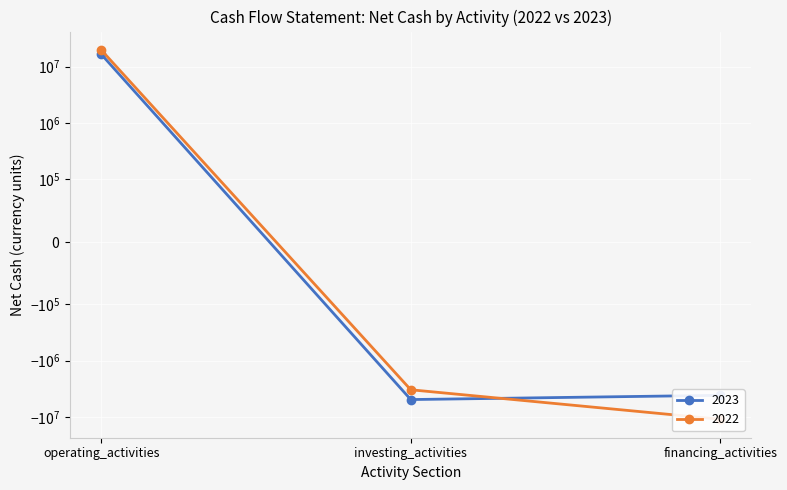

What is the smallest value displayed?

-11040356